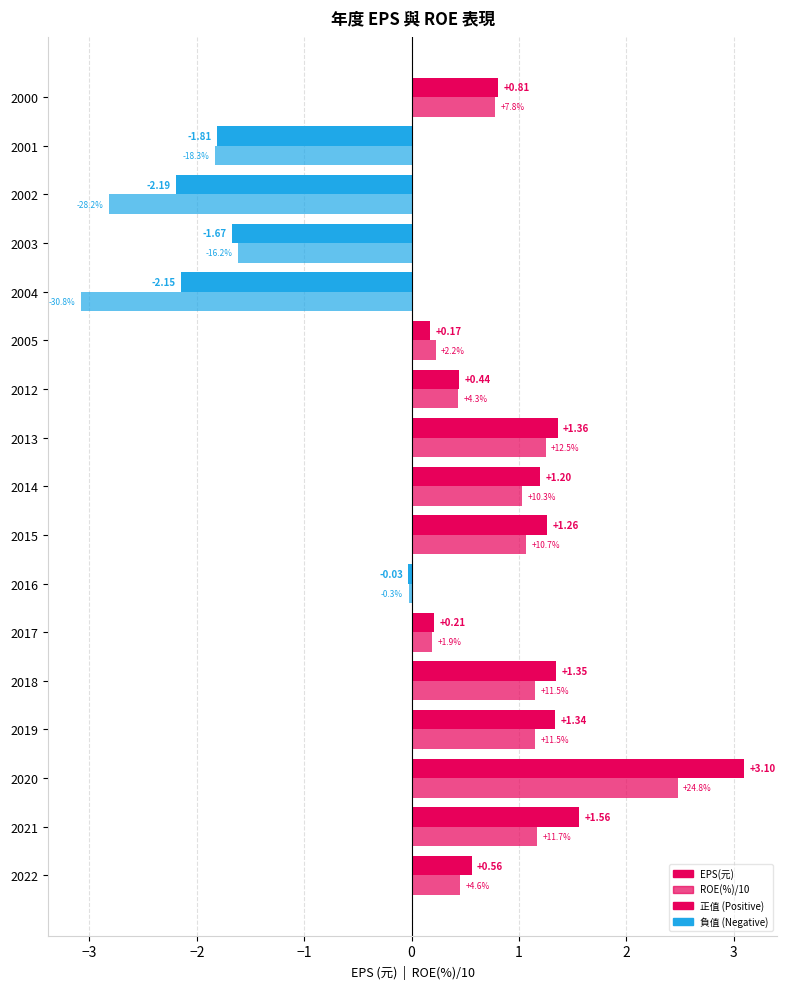

At how many categories does at least one series exceed 2?

1